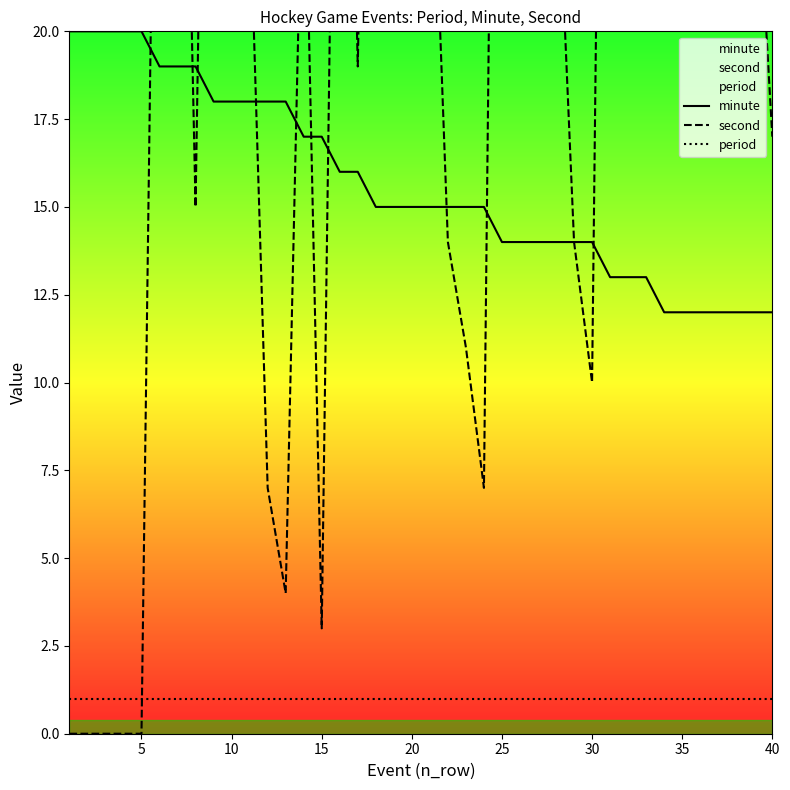

Which series has the largest total across all categories?

second